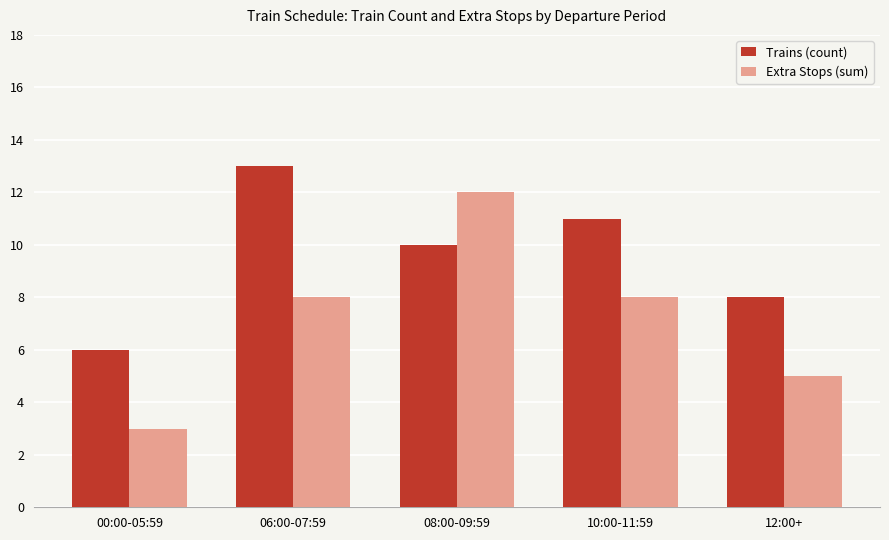

At 08:00-09:59, list the series in order from smallest to largest.

Trains (count), Extra Stops (sum)